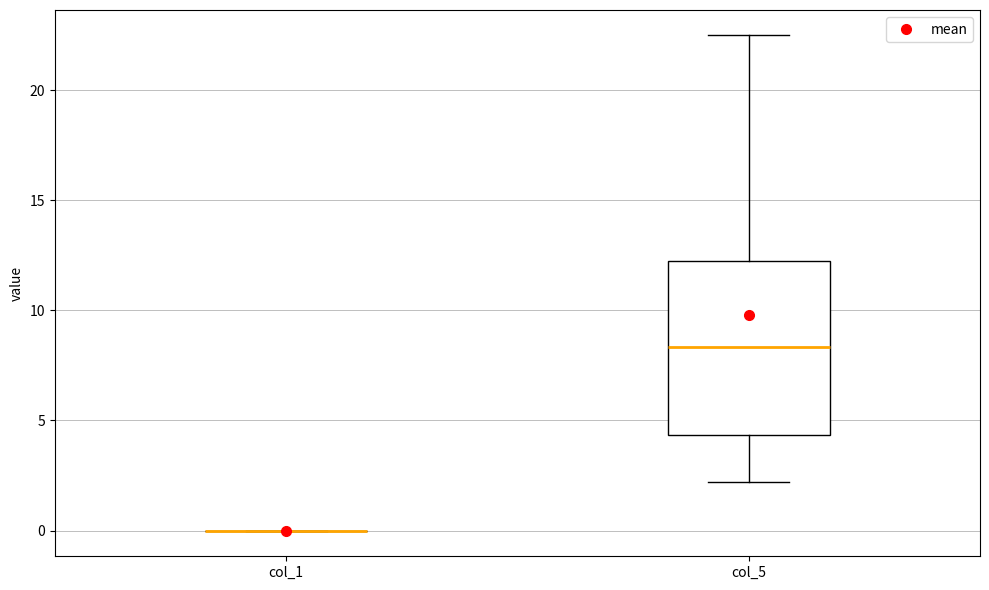

Which box is the tallest, from its lower edge to its upper edge?

col_5